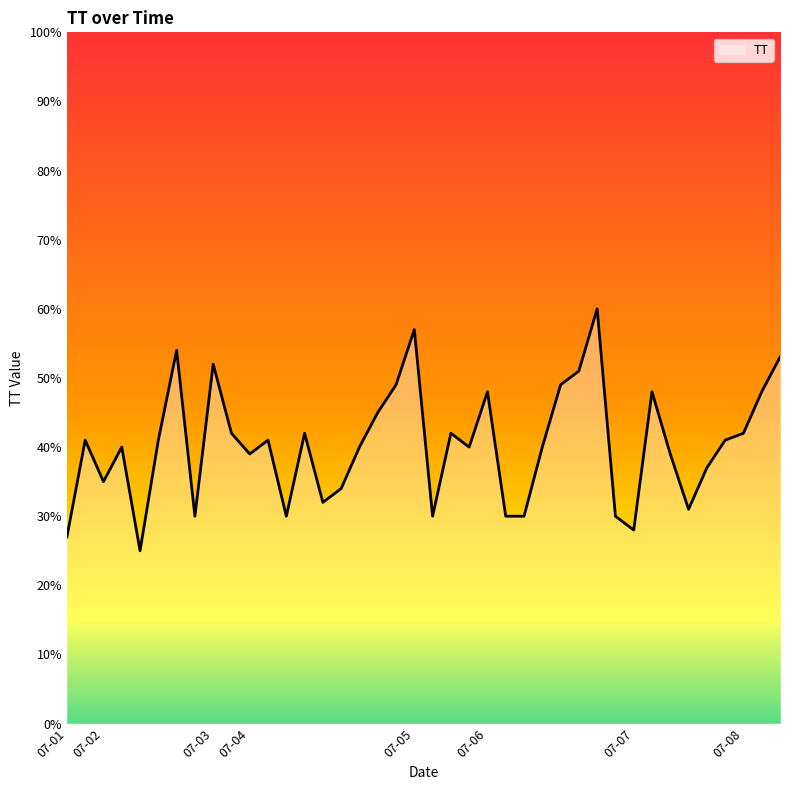

What is the difference between the maximum and minimum values?

35